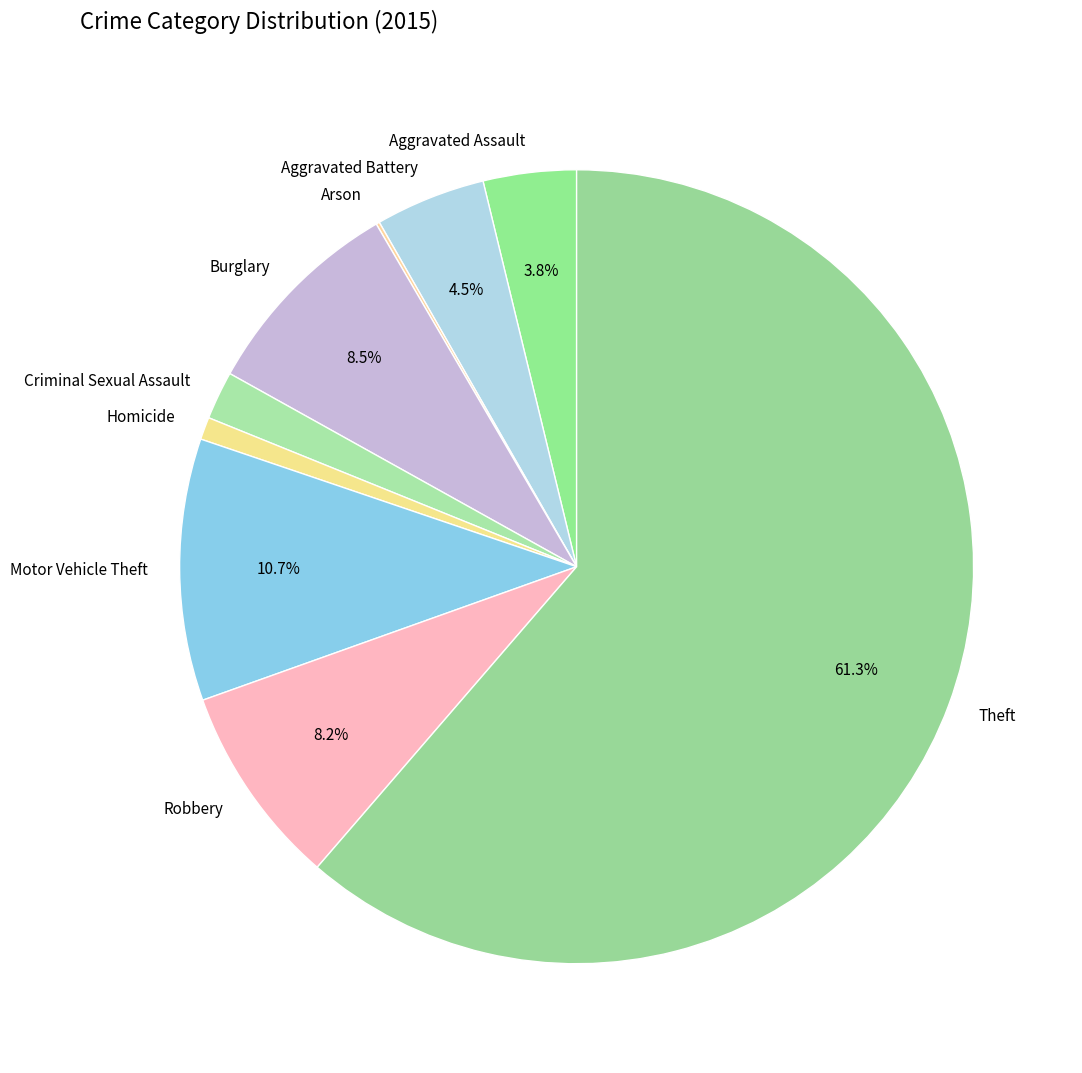

Is there any slice that represents more than half of the pie?

Yes